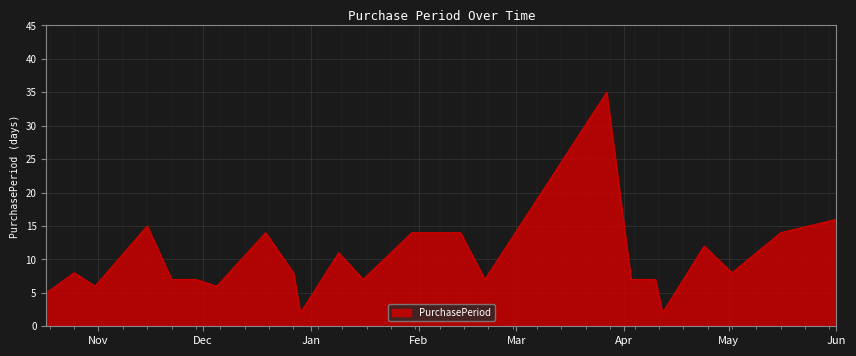

What is the greatest value displayed?

35